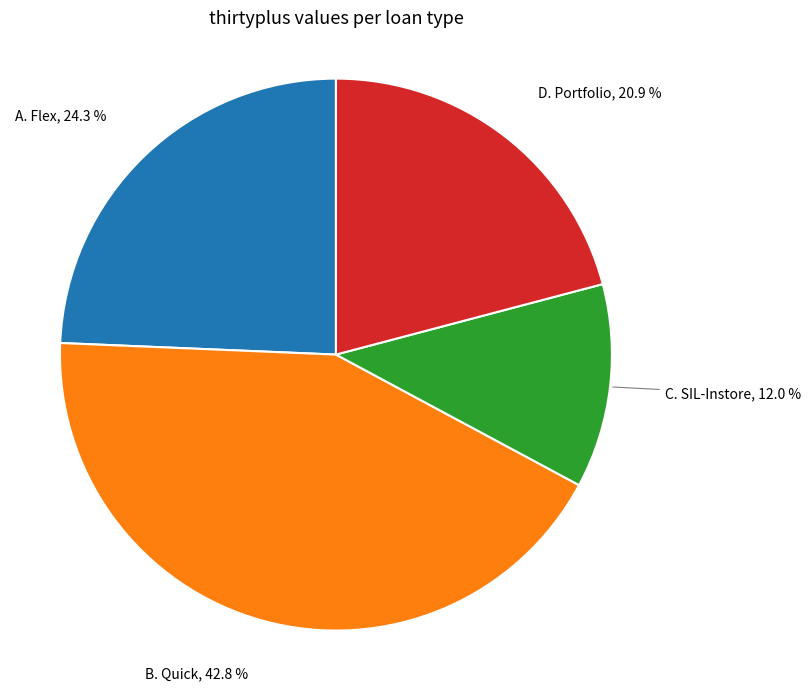

Is there a majority slice in this chart?

No